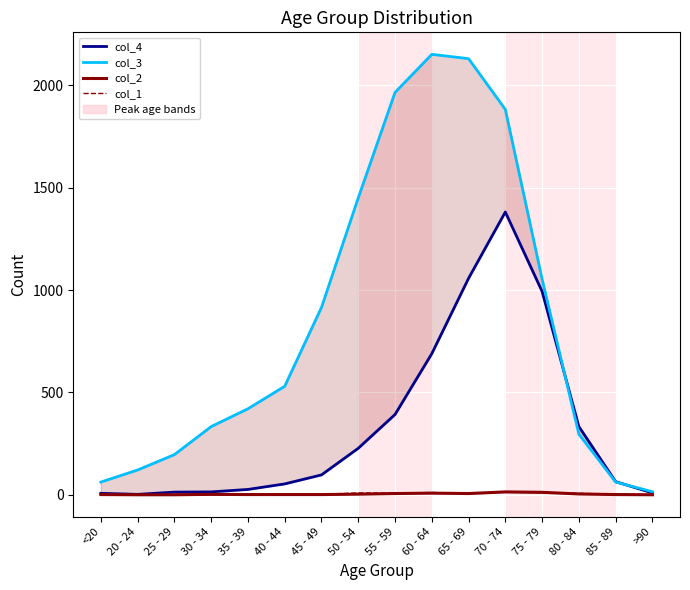

What is the label of the 6th point from the right?

65 - 69